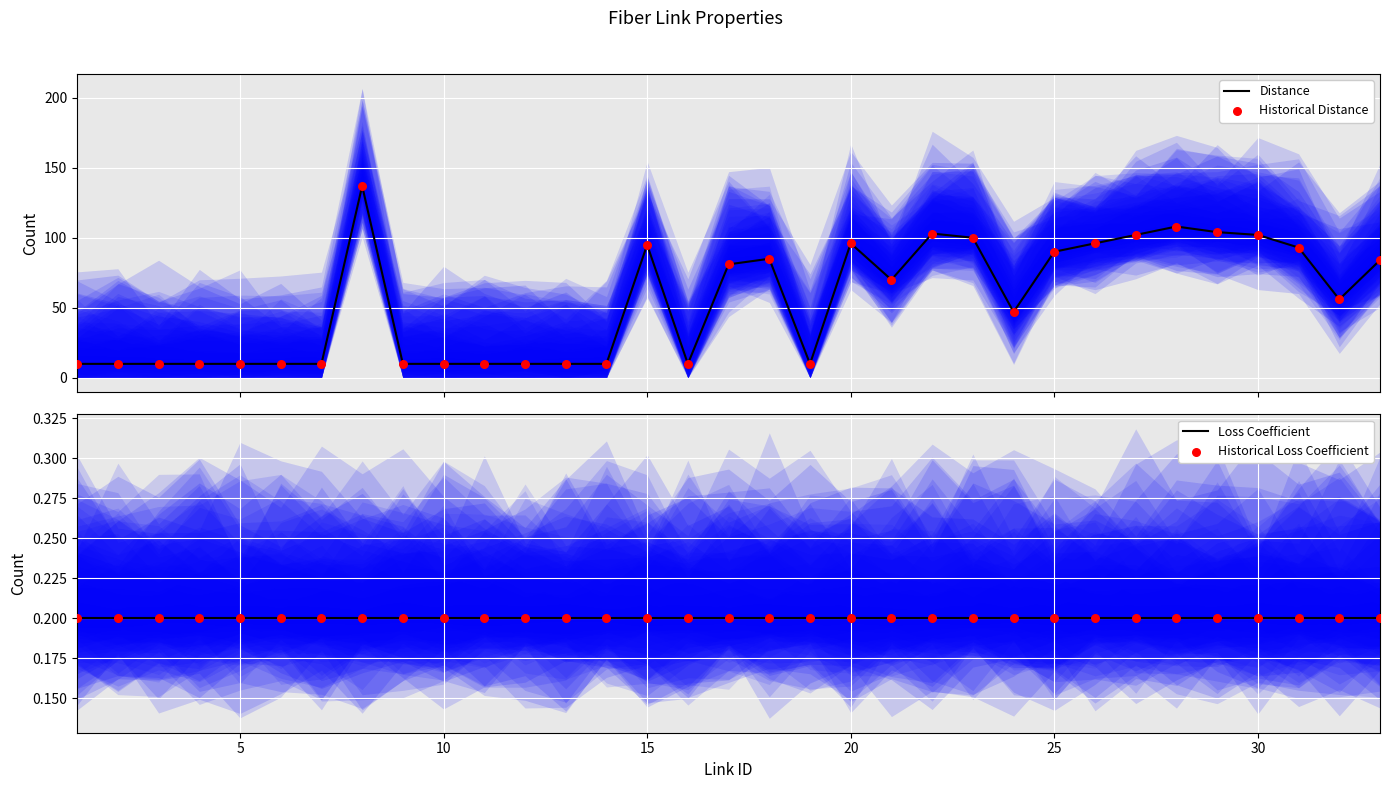

What is the highest value of the Distance series?

137